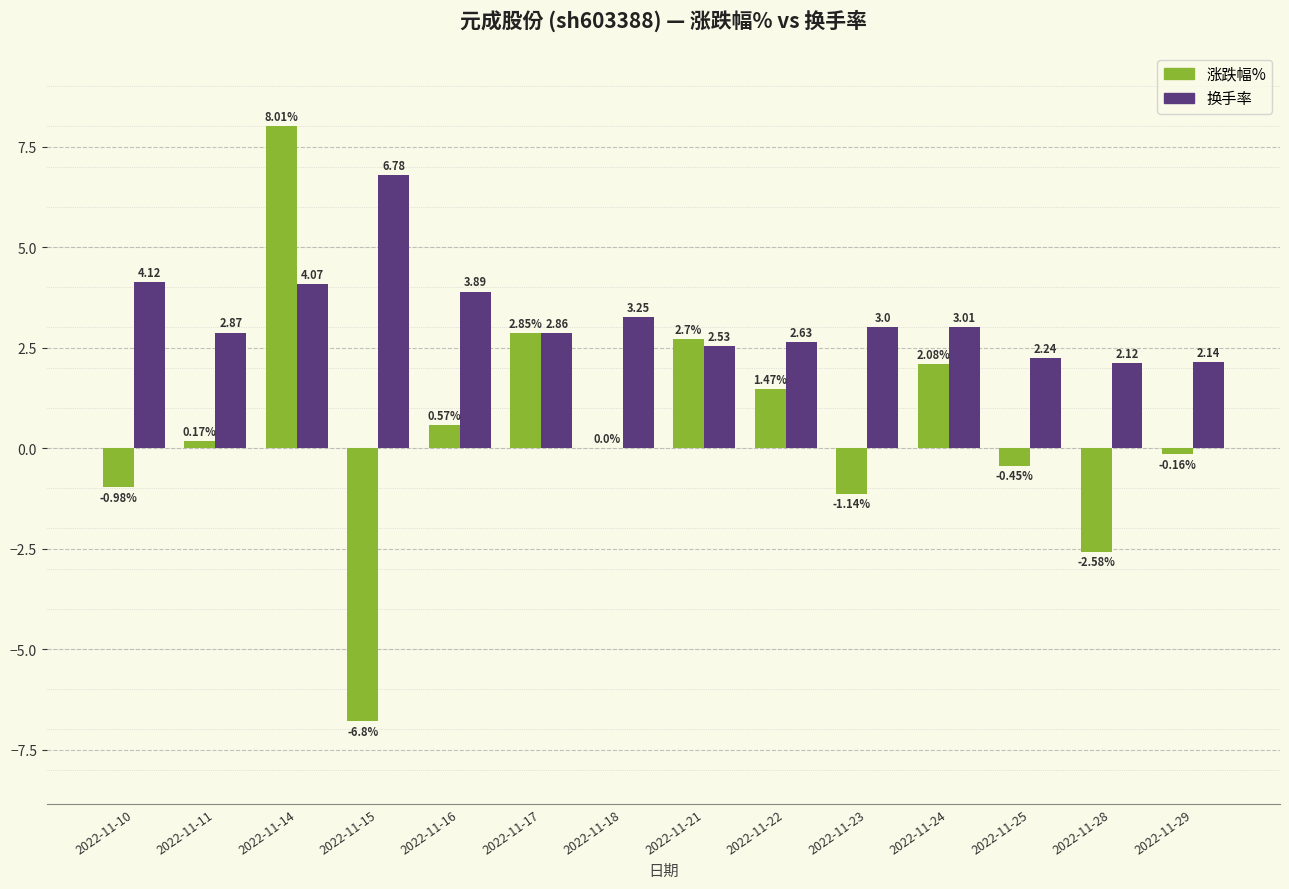

How many groups of bars are there?

14